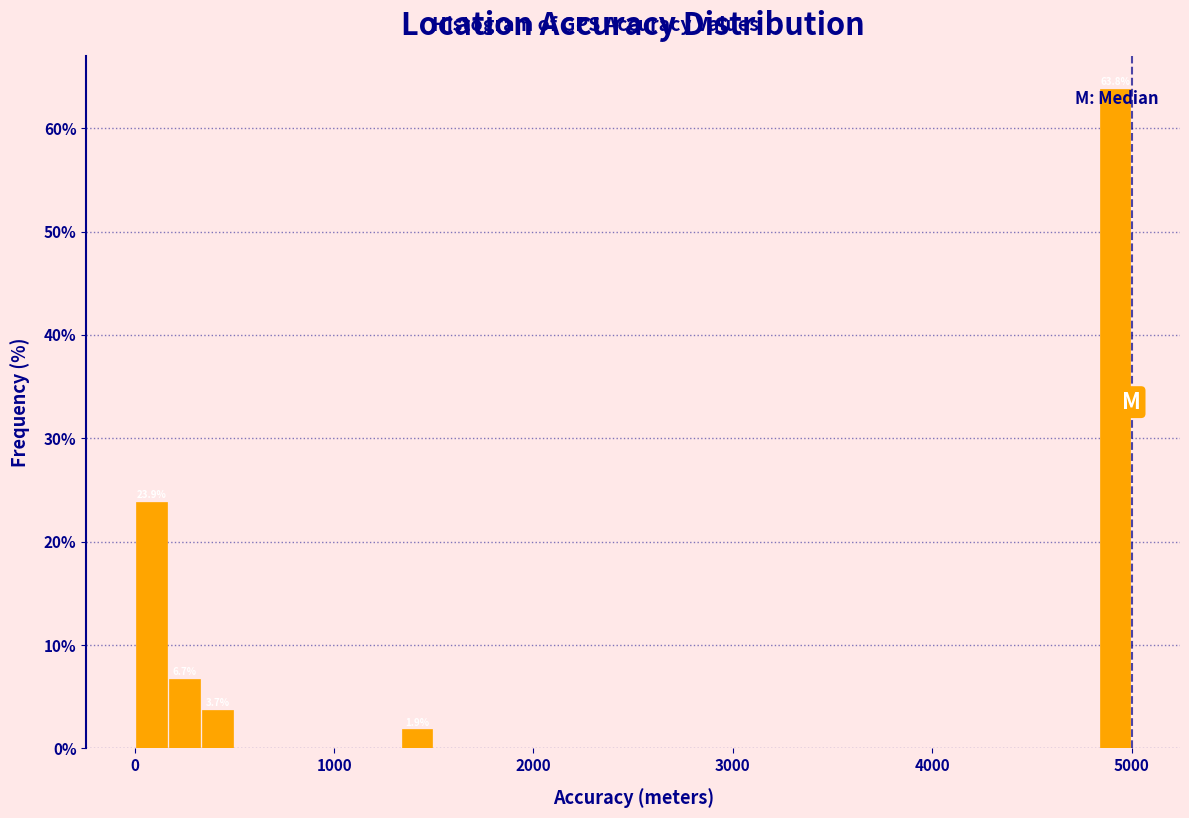

Read against the x-axis, roughly where is the centre of the tallest bar?

4900